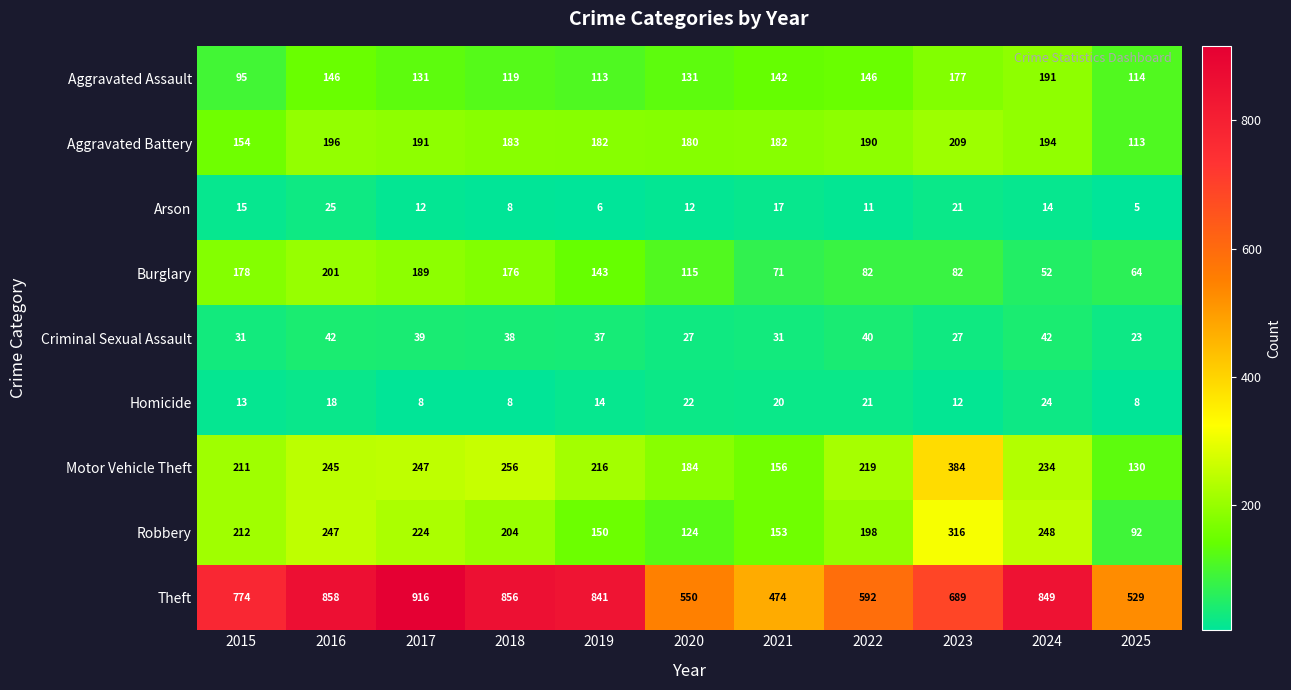

At which label does Aggravated Assault first exceed 131?

2016